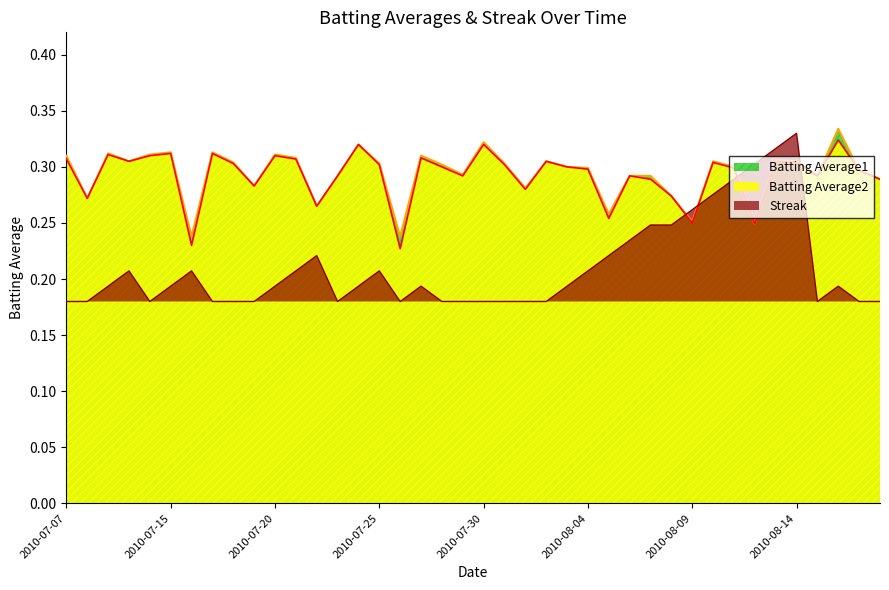

True or false: Batting Average1 and Batting Average2 cross at least once.

False